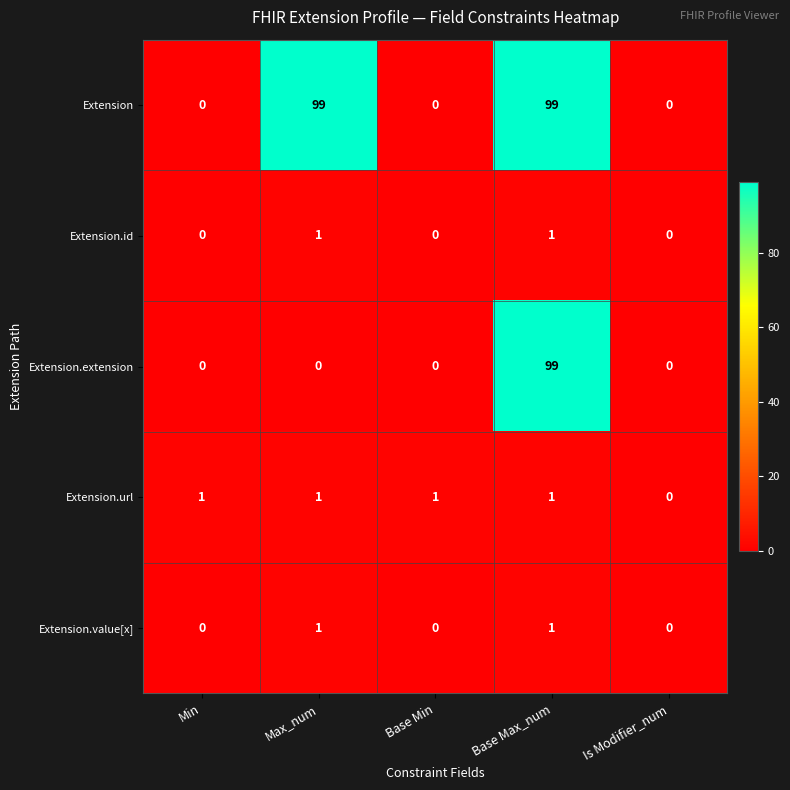

What is the spread (max minus min) of values at Base Max_num?

98